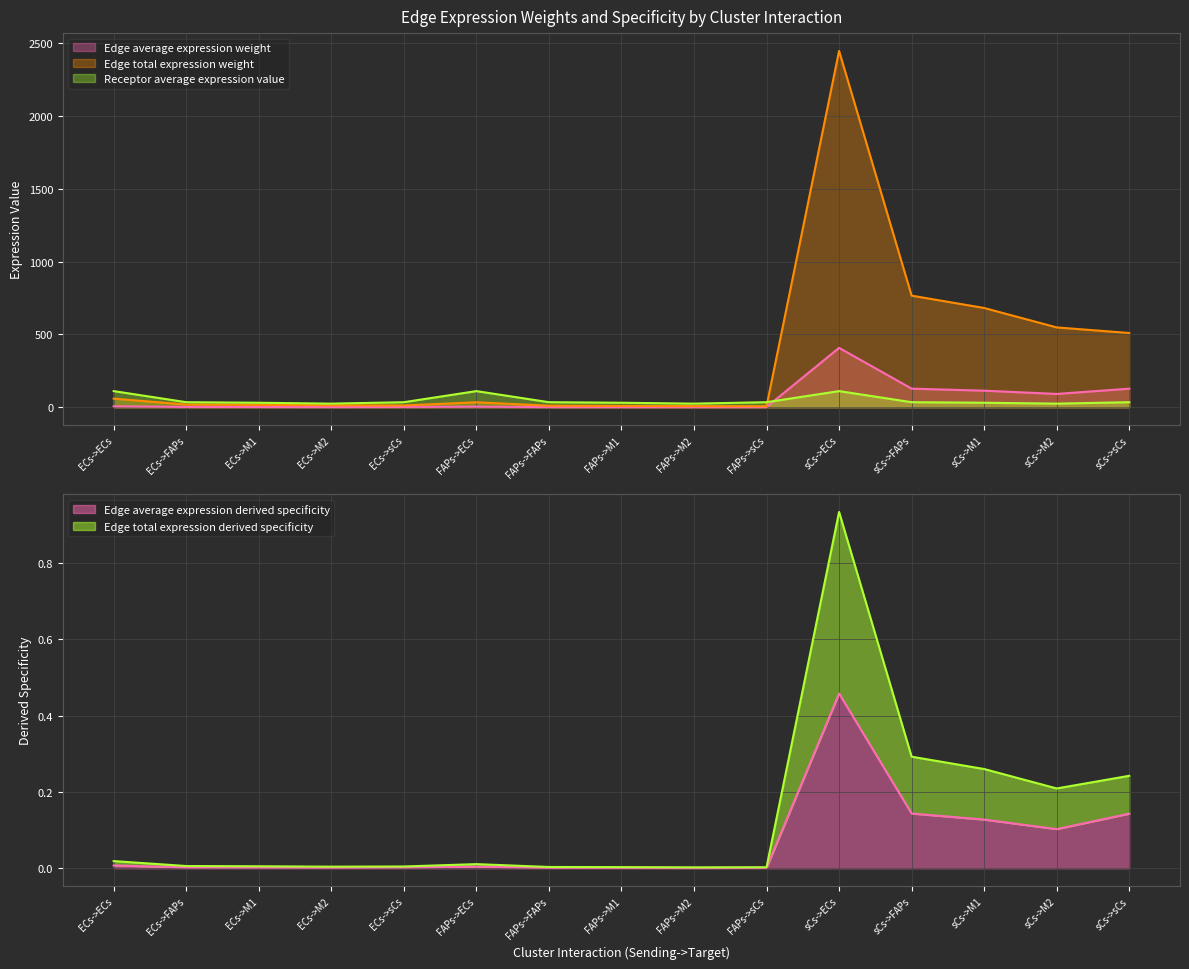

Reading left to right, what are all the values shown in this chart?

Edge average expression weight: ECs->ECs=6.6	ECs->FAPs=2.1	ECs->M1=1.8	ECs->M2=1.5	ECs->sCs=2.0	FAPs->ECs=3.8	FAPs->FAPs=1.2	FAPs->M1=1.1	FAPs->M2=0.8	FAPs->sCs=1.2	sCs->ECs=408.2	sCs->FAPs=127.8	sCs->M1=113.7	sCs->M2=91.4	sCs->sCs=127.6
Edge total expression weight: ECs->ECs=59.0	ECs->FAPs=18.5	ECs->M1=16.4	ECs->M2=13.2	ECs->sCs=12.3	FAPs->ECs=34.1	FAPs->FAPs=10.7	FAPs->M1=9.5	FAPs->M2=7.6	FAPs->sCs=7.1	sCs->ECs=2448.9	sCs->FAPs=767.0	sCs->M1=682.1	sCs->M2=548.6	sCs->sCs=510.3
Receptor average expression value: ECs->ECs=110.9	ECs->FAPs=34.7	ECs->M1=30.9	ECs->M2=24.8	ECs->sCs=34.7	FAPs->ECs=110.9	FAPs->FAPs=34.7	FAPs->M1=30.9	FAPs->M2=24.8	FAPs->sCs=34.7	sCs->ECs=110.9	sCs->FAPs=34.7	sCs->M1=30.9	sCs->M2=24.8	sCs->sCs=34.7
Edge average expression derived specificity: ECs->ECs=0.0	ECs->FAPs=0.0	ECs->M1=0.0	ECs->M2=0.0	ECs->sCs=0.0	FAPs->ECs=0.0	FAPs->FAPs=0.0	FAPs->M1=0.0	FAPs->M2=0.0	FAPs->sCs=0.0	sCs->ECs=0.5	sCs->FAPs=0.1	sCs->M1=0.1	sCs->M2=0.1	sCs->sCs=0.1
Edge total expression derived specificity: ECs->ECs=0.0	ECs->FAPs=0.0	ECs->M1=0.0	ECs->M2=0.0	ECs->sCs=0.0	FAPs->ECs=0.0	FAPs->FAPs=0.0	FAPs->M1=0.0	FAPs->M2=0.0	FAPs->sCs=0.0	sCs->ECs=0.9	sCs->FAPs=0.3	sCs->M1=0.3	sCs->M2=0.2	sCs->sCs=0.2